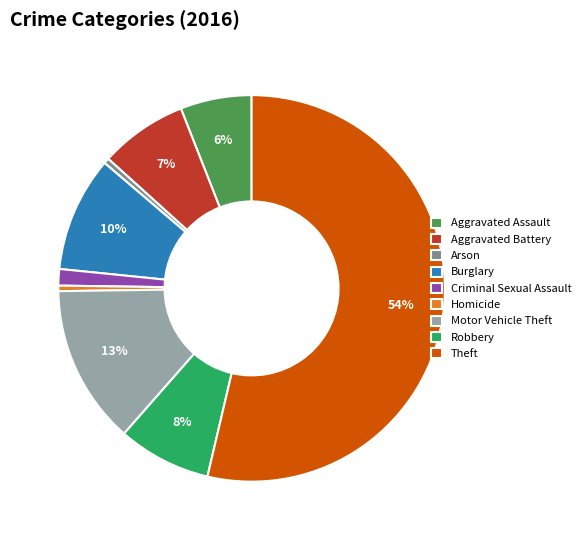

What percentage is the Aggravated Assault slice, to the nearest percent?

6%